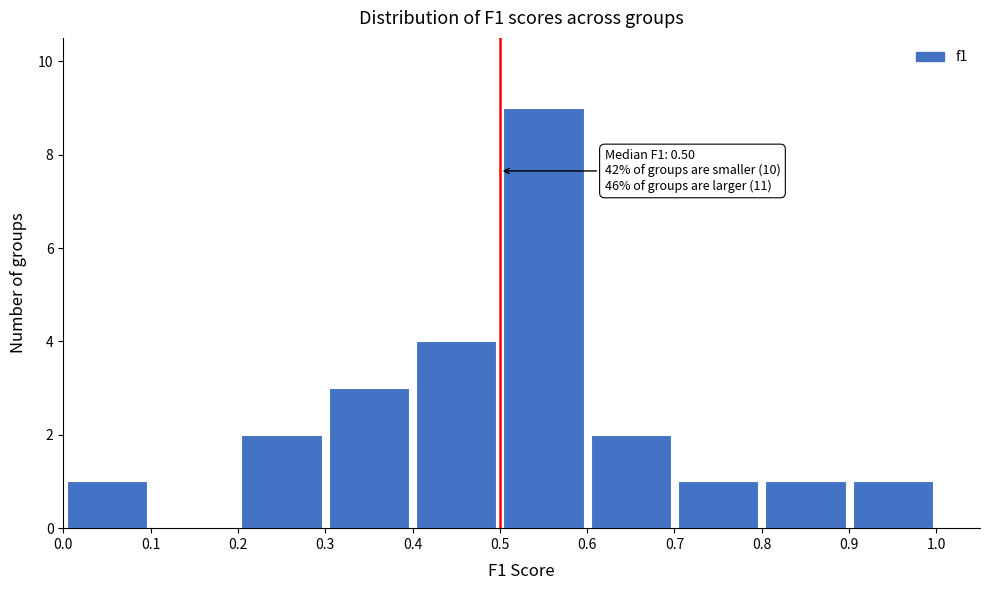

Over which range of the x-axis is the bar tallest?

0.5 to 0.6